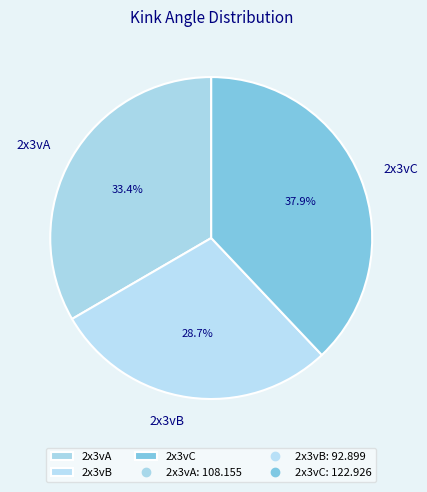

Which has a higher value, 2x3vB or 2x3vA?

2x3vA